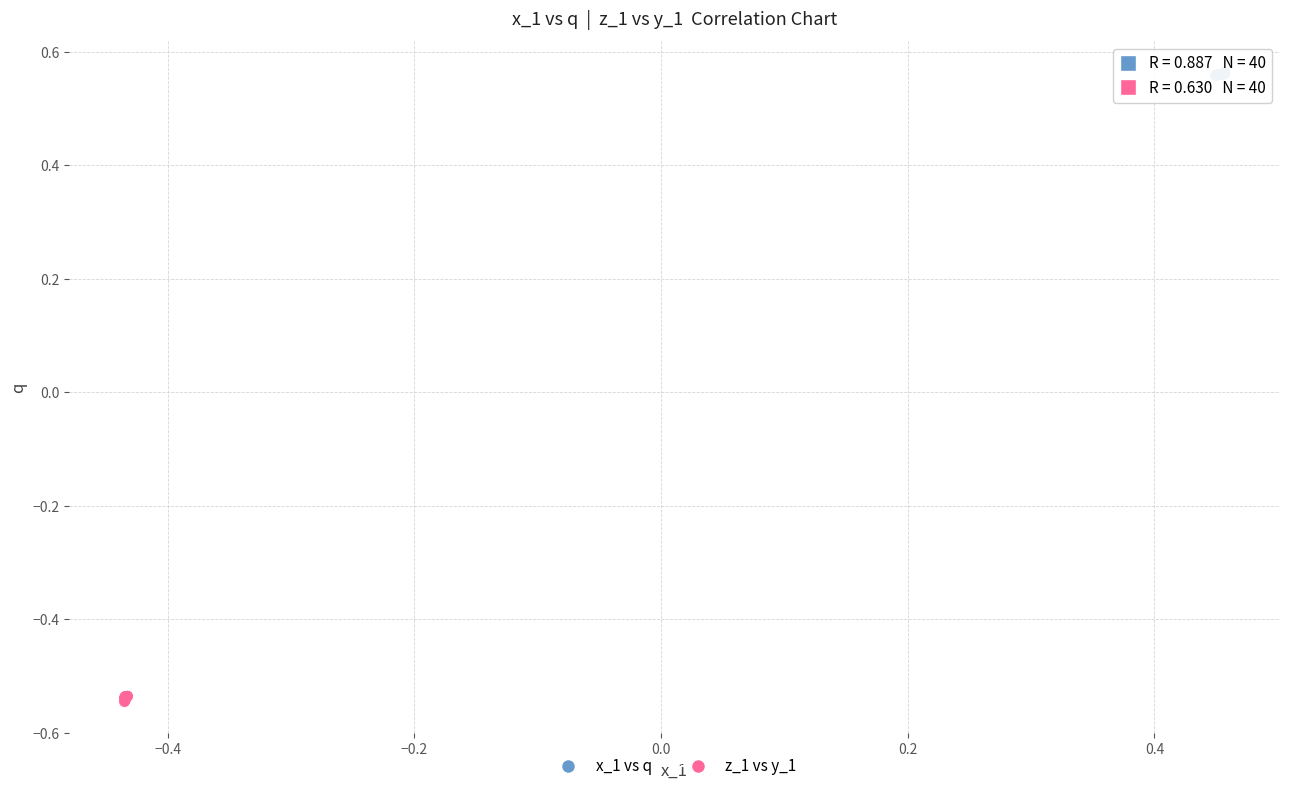

What are all the series names shown in the legend?

x_1 vs q, z_1 vs y_1